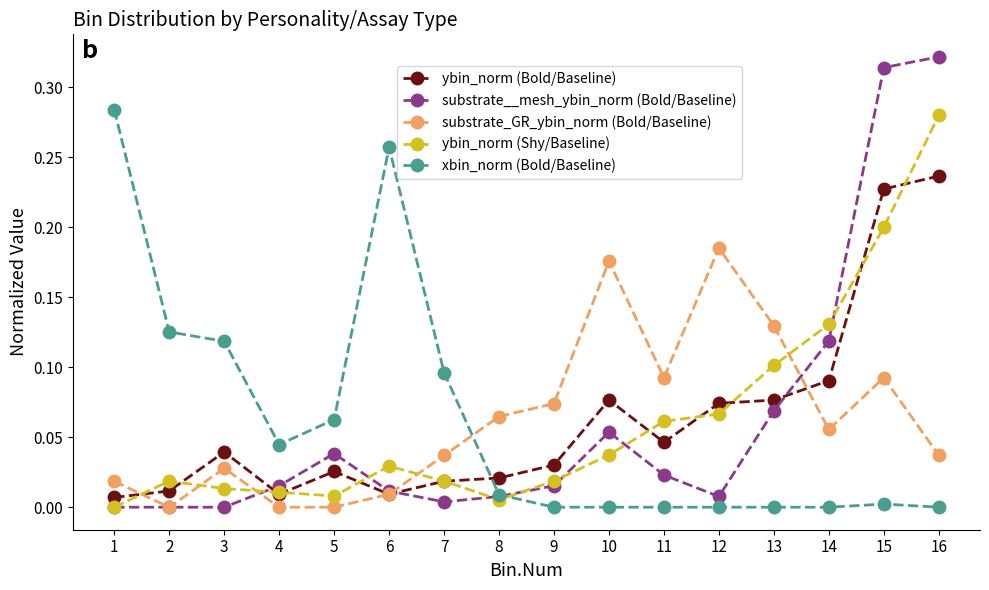

Between 2 and 15, which series saw the biggest shift?

substrate__mesh_ybin_norm (Bold/Baseline)